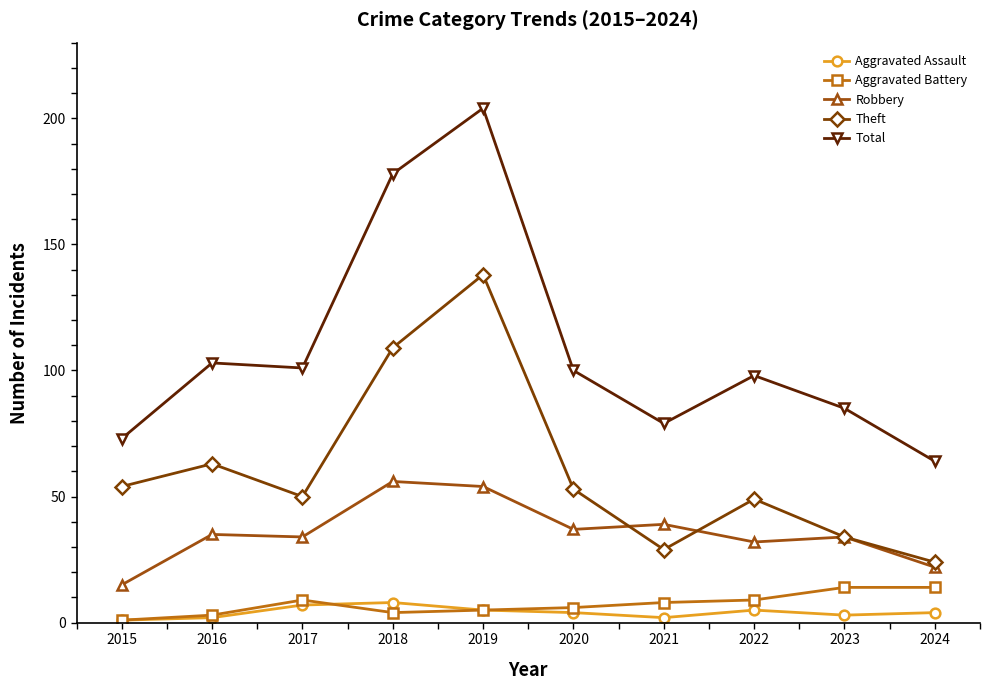

What is the total value across all series at 2019?

406